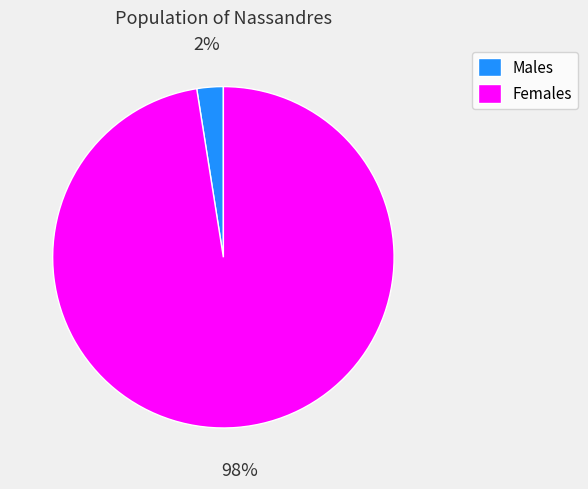

Rank the categories by value from highest to lowest.

Females, Males